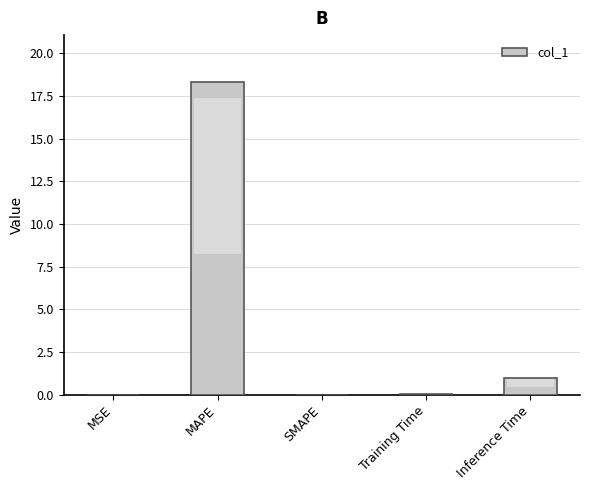

What is the sum of all values?

19.4